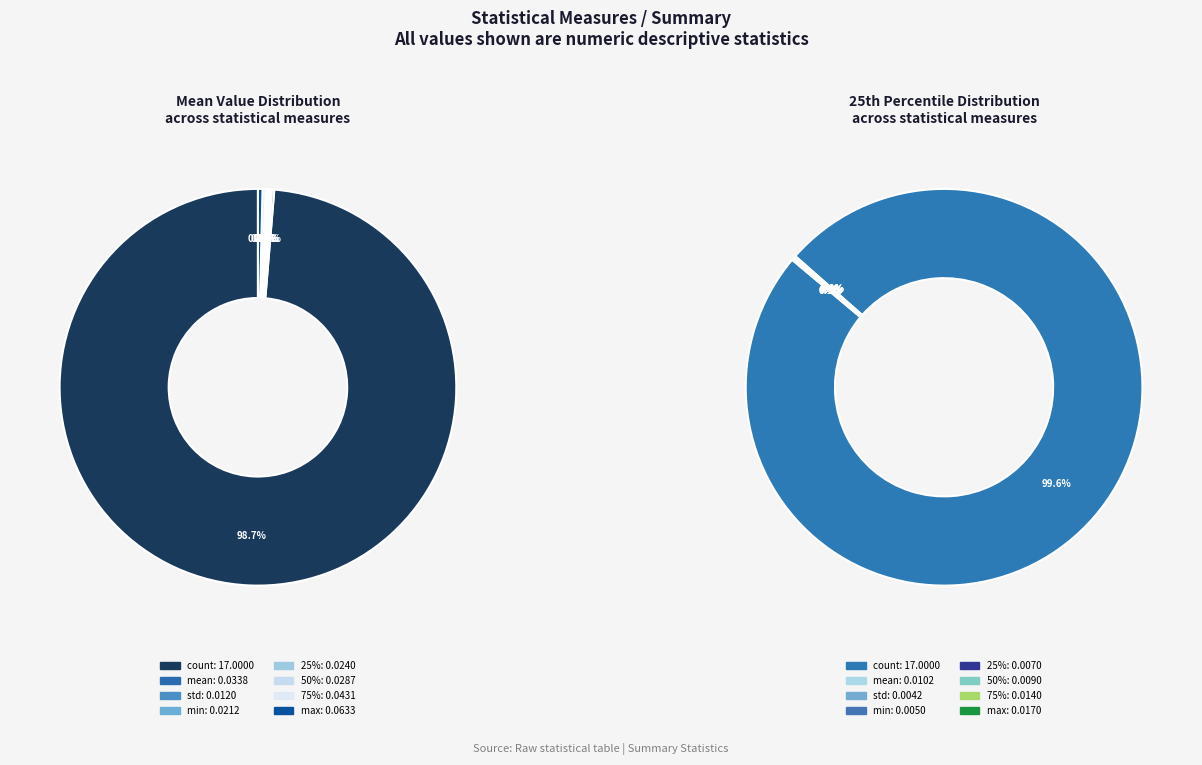

To the nearest percent, what percentage of the pie is count?

99%